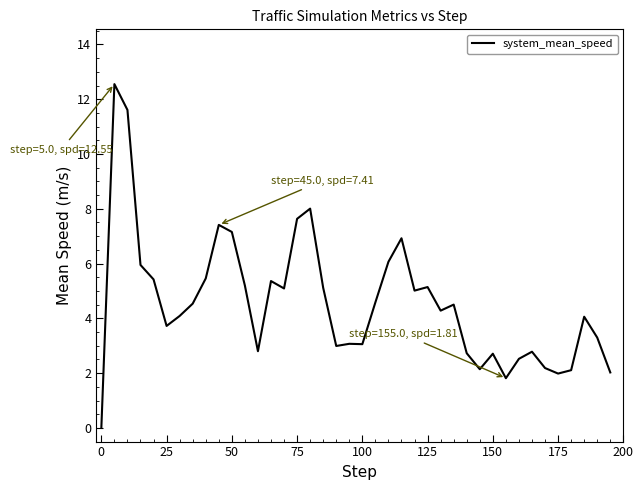

What is the difference between the maximum and minimum values?

12.6